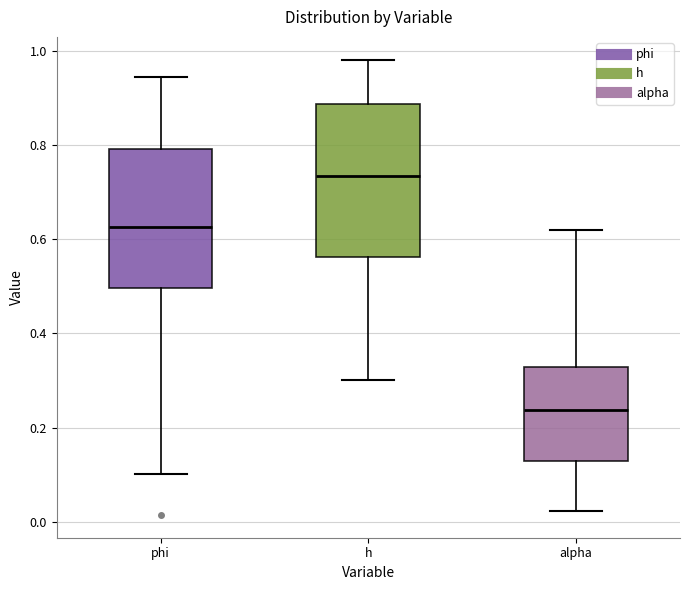

Which box has the highest median line?

h